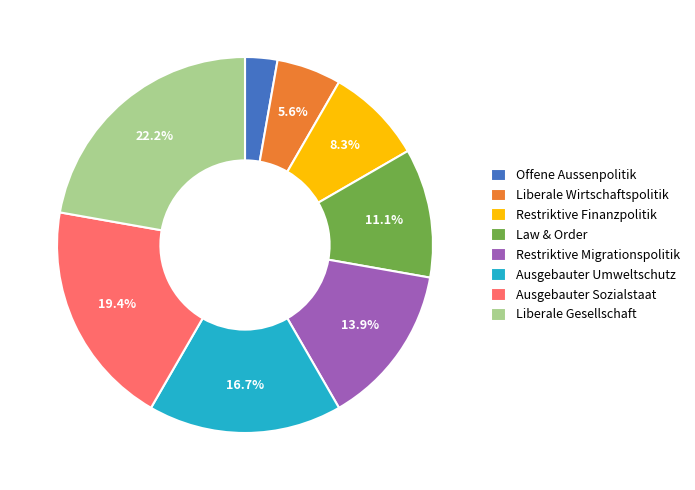

Does Law & Order represent more than half of the total?

No